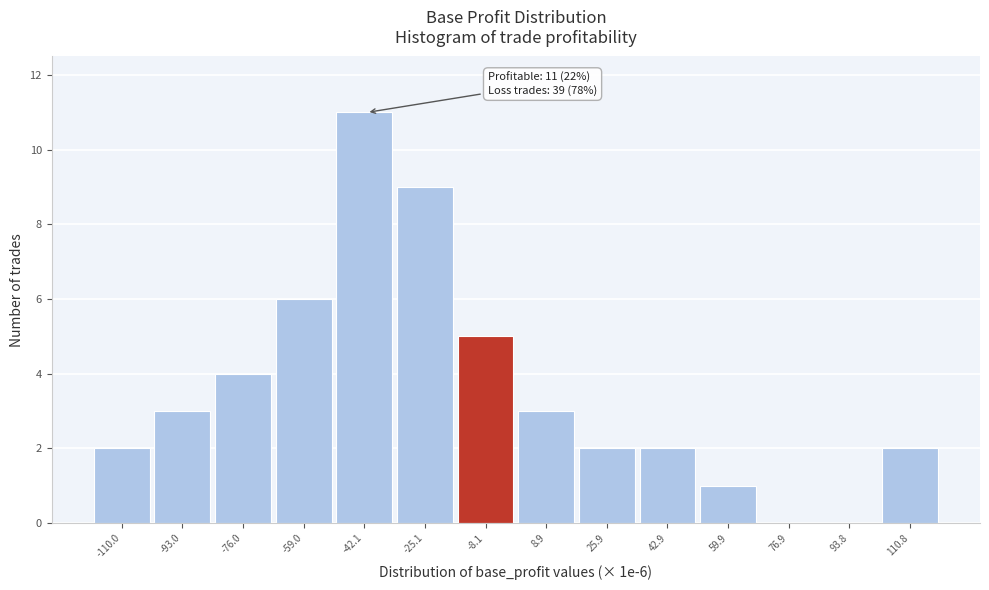

Reading left to right, what are all the values shown in this chart?

-110.0=2	-93.0=3	-76.0=4	-59.0=6	-42.1=11	-25.1=9	-8.1=5	8.9=3	25.9=2	42.9=2	59.9=1	76.9=0	93.8=0	110.8=2